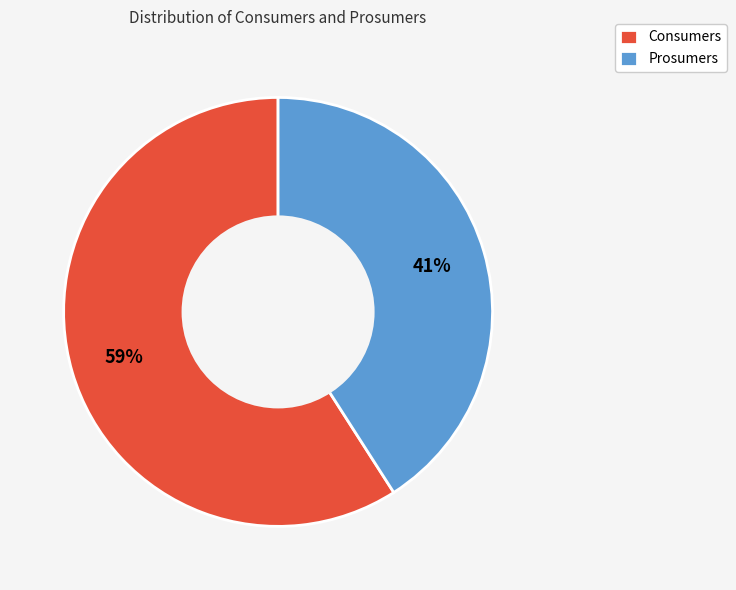

Which has a higher value, Prosumers or Consumers?

Consumers